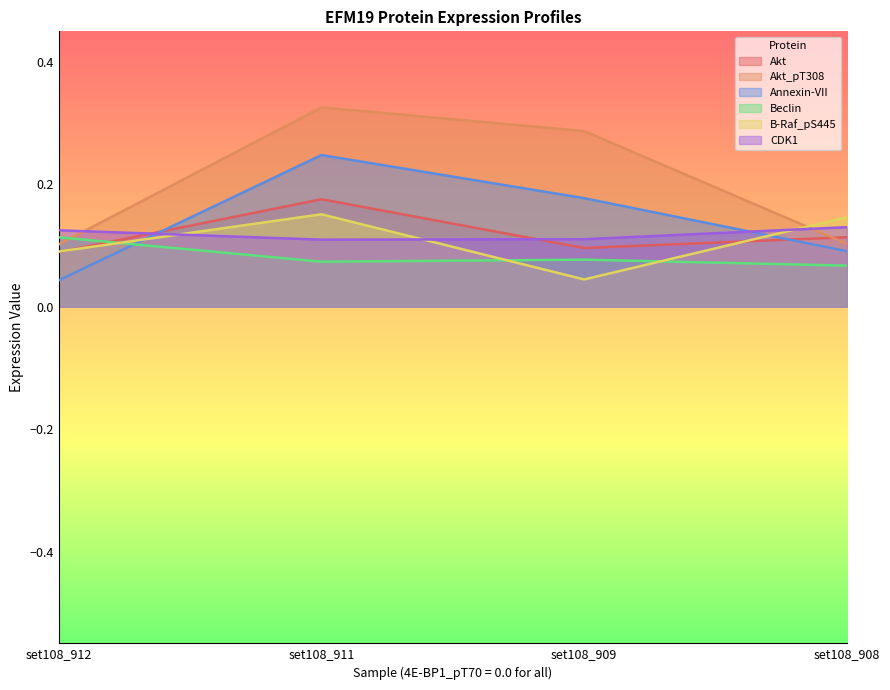

True or false: Annexin-VII and Akt cross at least once.

True